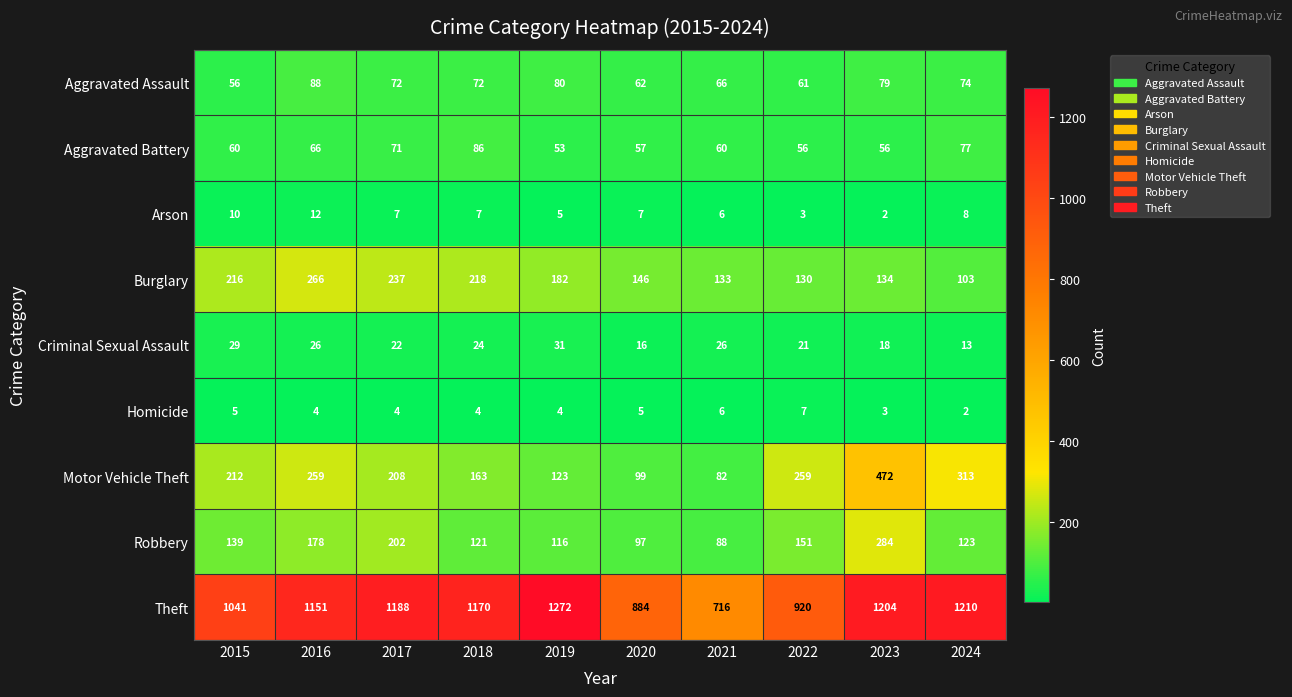

What is the average value of the Criminal Sexual Assault series?

23